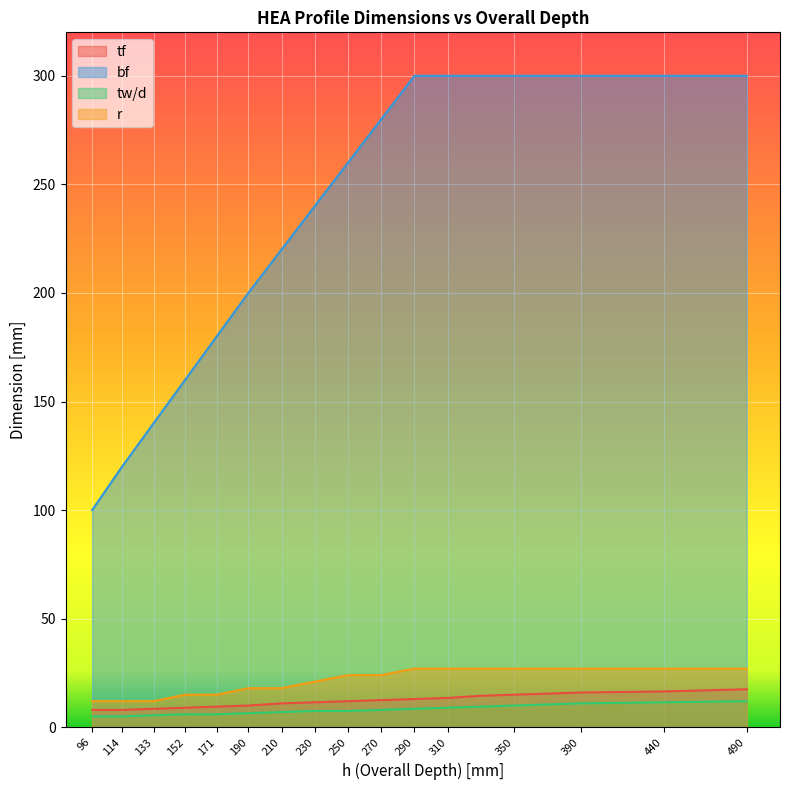

What is the value of the r point at the 17th from the left?

27.0